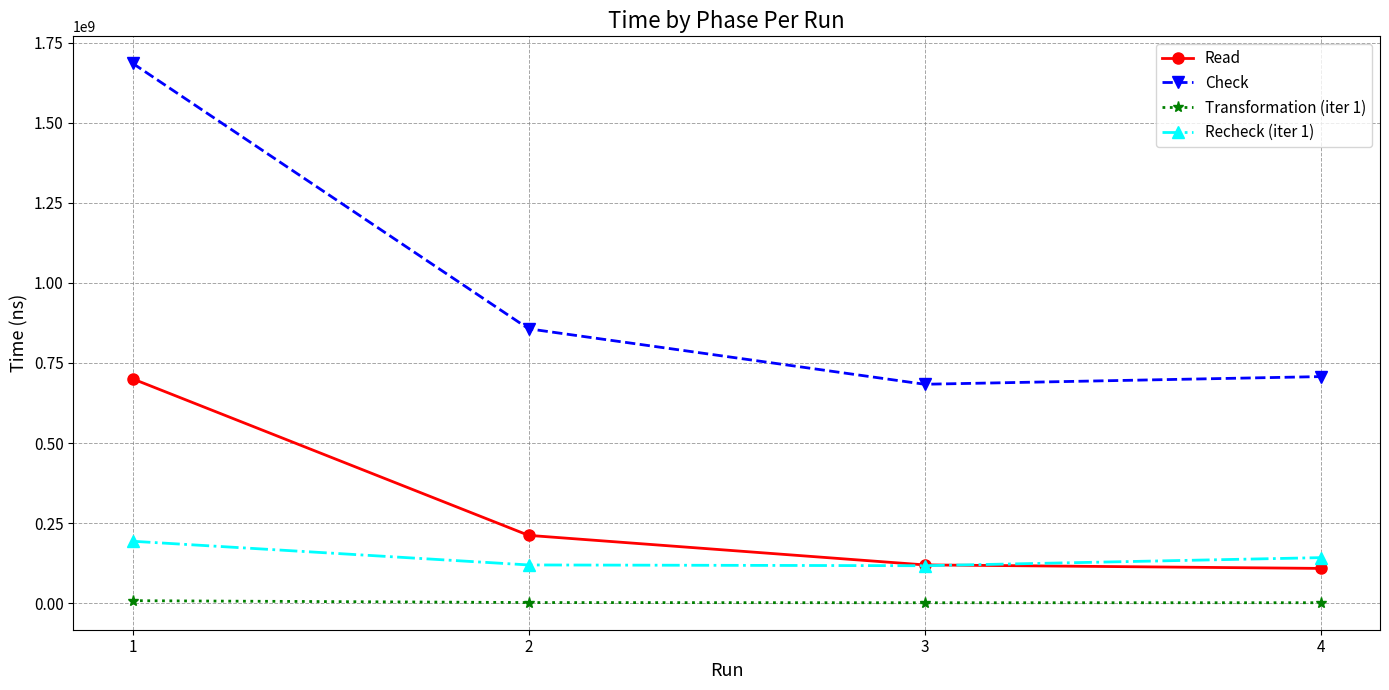

How many lines are shown in the chart?

4